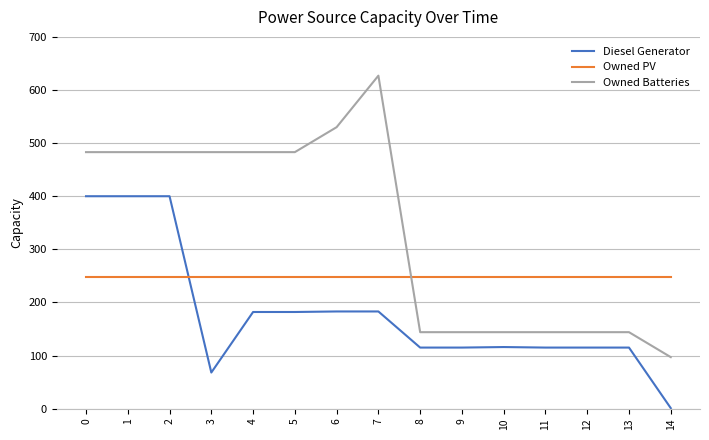

At how many categories does at least one series exceed 175?

15